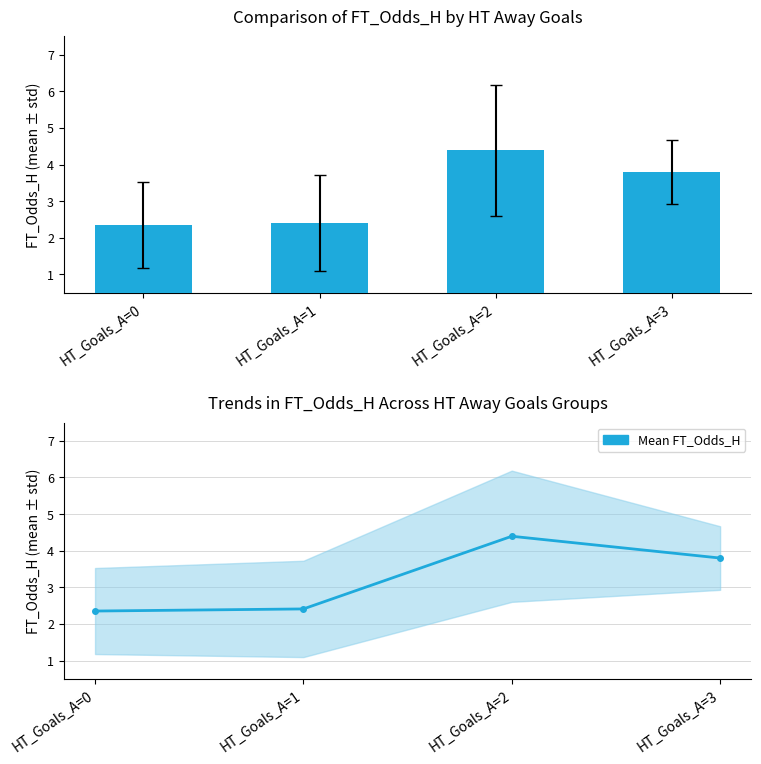

At which label does FT_Odds_H mean reach its minimum?

HT_Goals_A=0